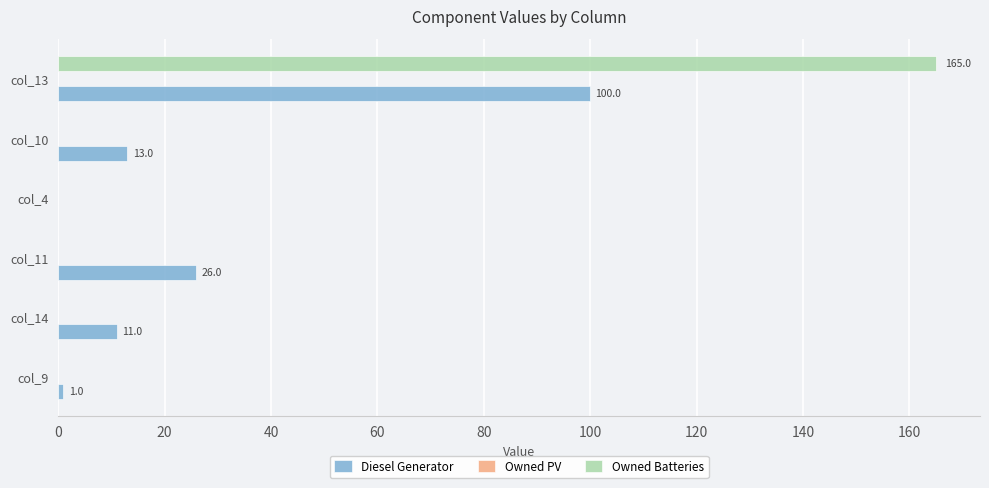

At which category is the sum across all series the highest?

col_13